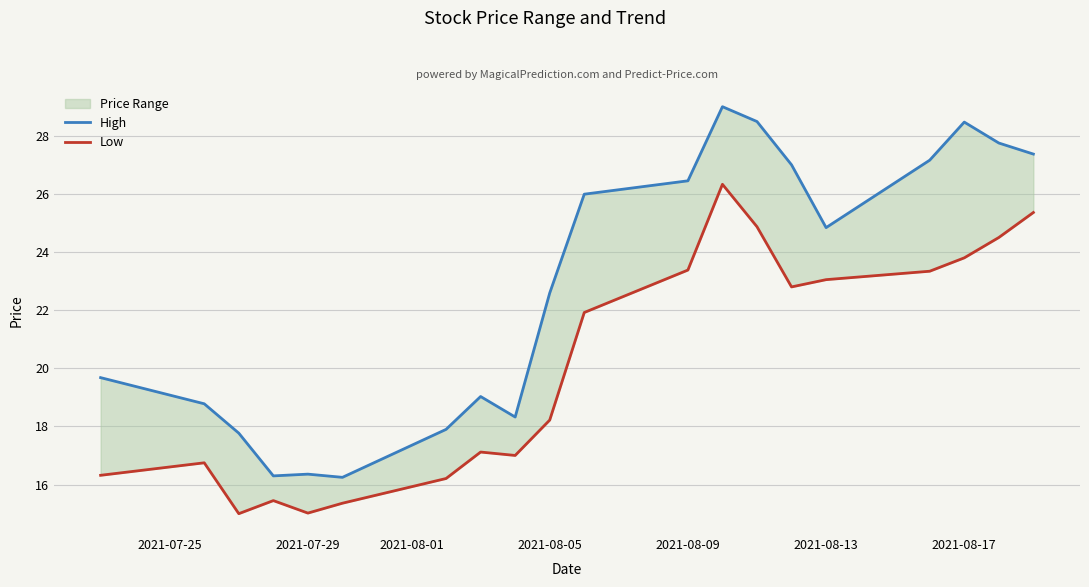

Where is High nearest to the value 22?

2021-08-05